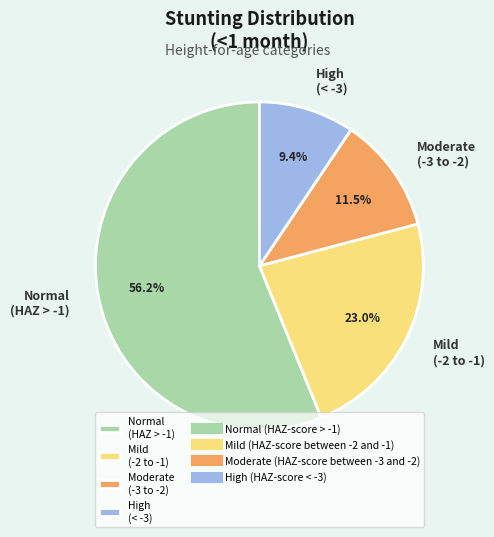

Is there any slice that represents more than half of the pie?

Yes